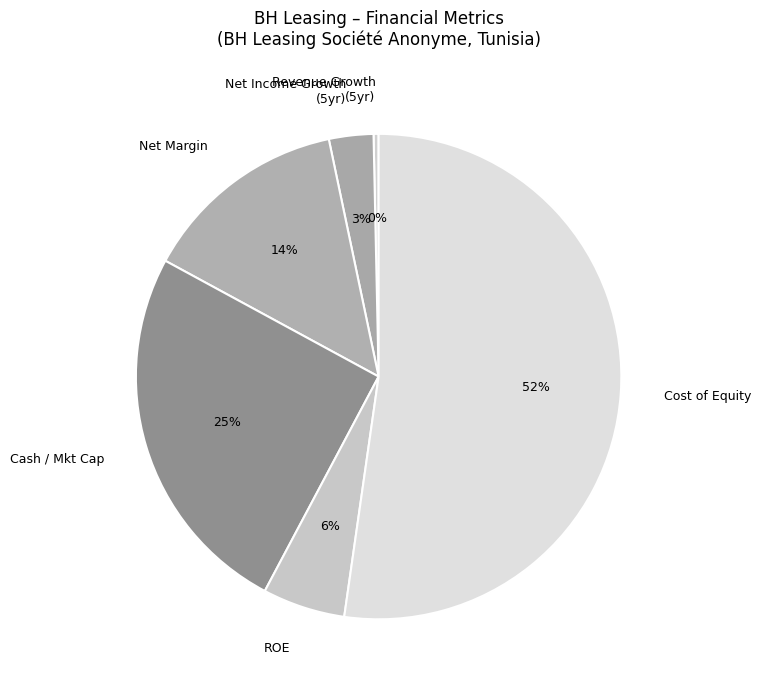

How many slices are in this pie chart?

6